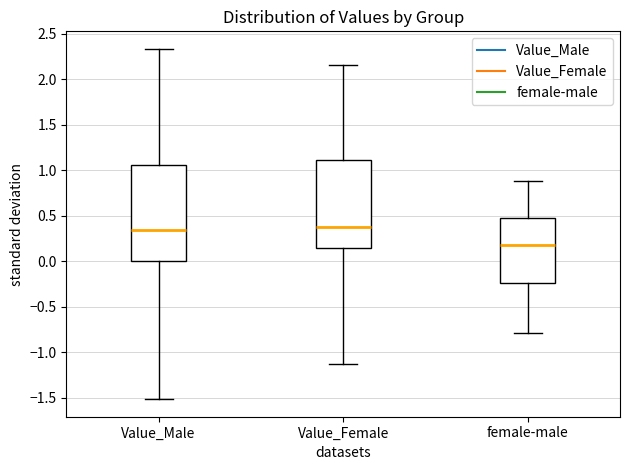

Reading left to right, read every box against the y-axis: the position of its median line, the range the box covers, and the ends of its whiskers. The values are not printed on the chart, so give them approximately, as read against the axis.

Value_Male: median 0.35, box 0.00 to 1.05, whiskers -1.50 to 2.35
Value_Female: median 0.40, box 0.15 to 1.10, whiskers -1.15 to 2.15
female-male: median 0.20, box -0.25 to 0.50, whiskers -0.80 to 0.90